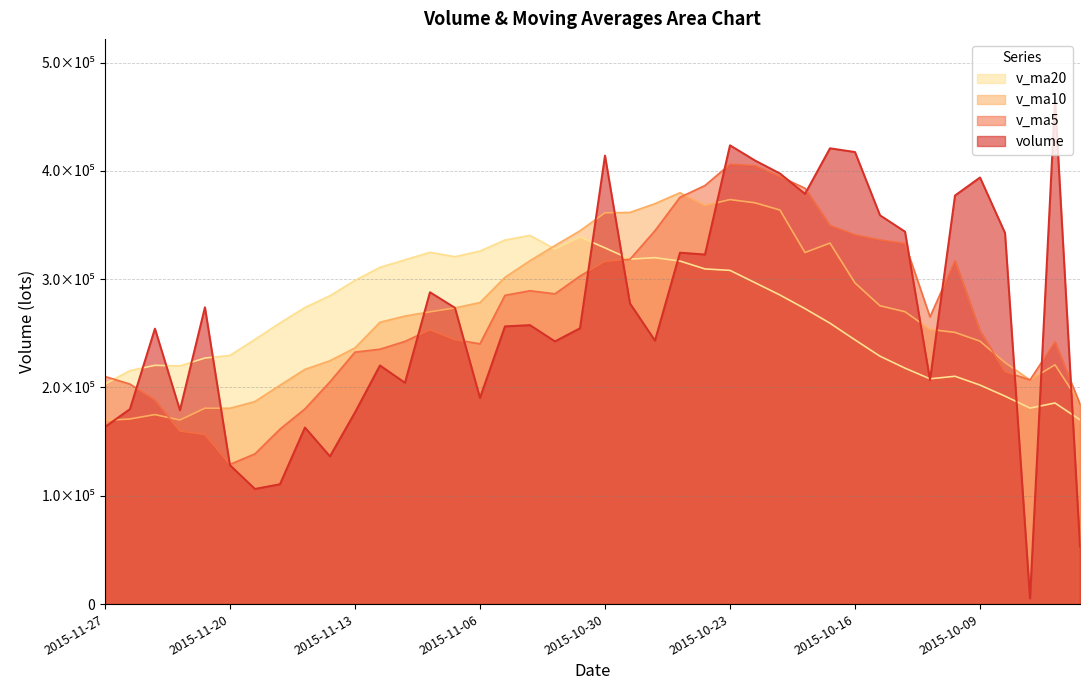

Rank the categories by v_ma10 value from lowest to highest.

2015-11-27, 2015-11-24, 2015-11-26, 2015-11-25, 2015-11-20, 2015-11-23, 2015-09-29, 2015-11-19, 2015-11-18, 2015-10-07, 2015-11-17, 2015-09-30, 2015-10-08, 2015-11-16, 2015-11-13, 2015-10-09, 2015-10-12, 2015-10-13, 2015-11-12, 2015-11-11, 2015-11-10, 2015-10-14, 2015-11-09, 2015-10-15, 2015-11-06, 2015-10-16, 2015-11-05, 2015-11-04, 2015-10-20, 2015-11-03, 2015-10-19, 2015-11-02, 2015-10-30, 2015-10-29, 2015-10-21, 2015-10-26, 2015-10-28, 2015-10-22, 2015-10-23, 2015-10-27